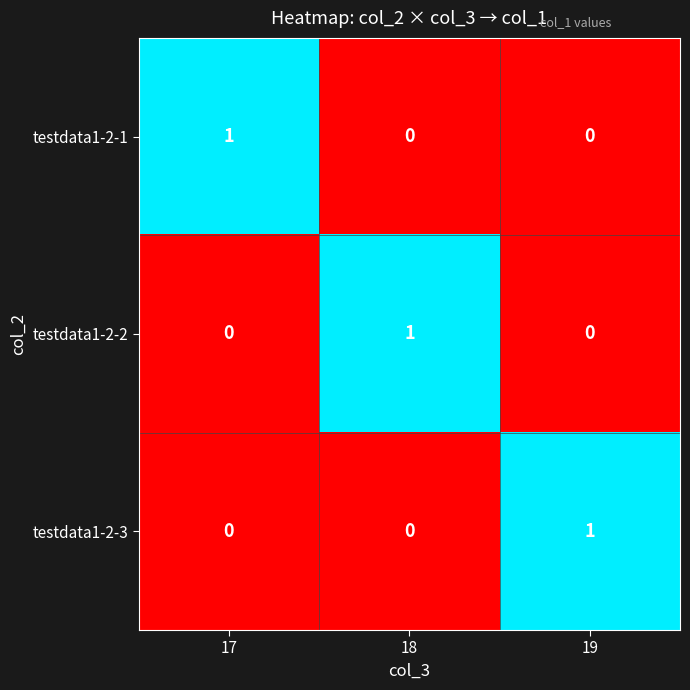

True or false: testdata1-2-2 has a value of -1 at 17.

False